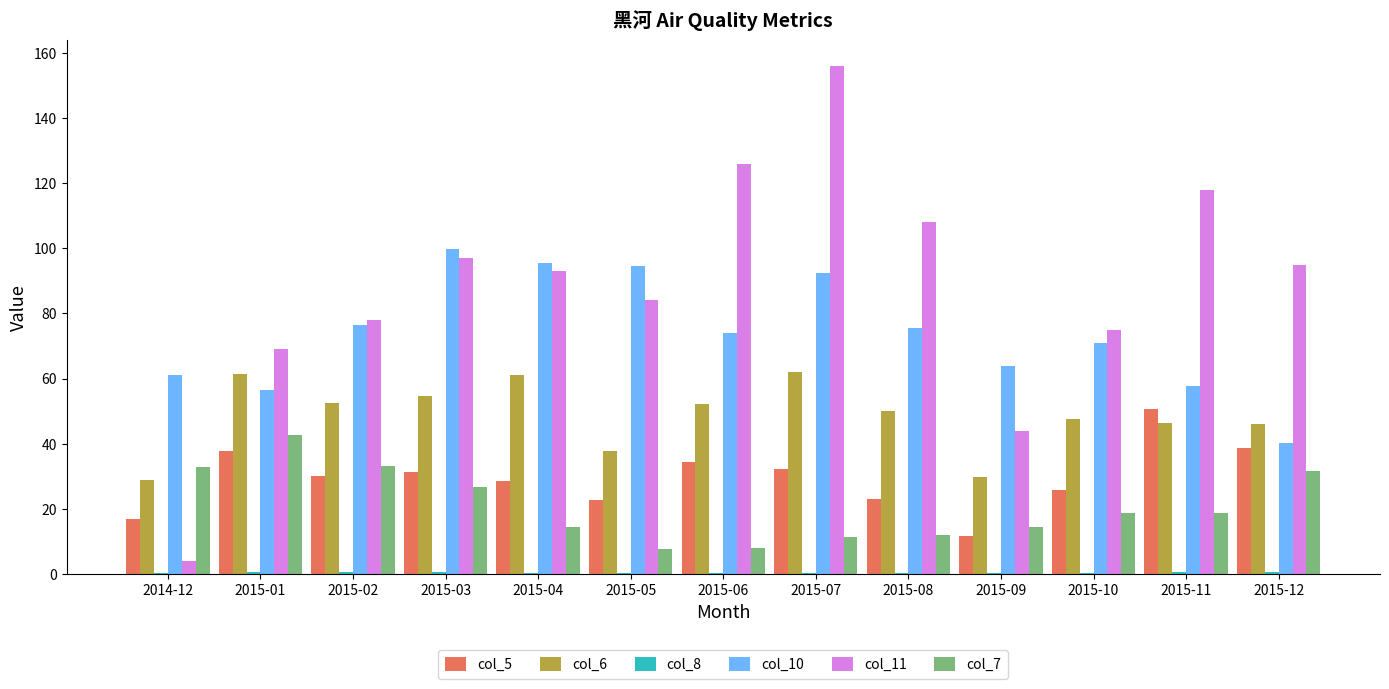

How many values in the col_5 series exceed 30?

7